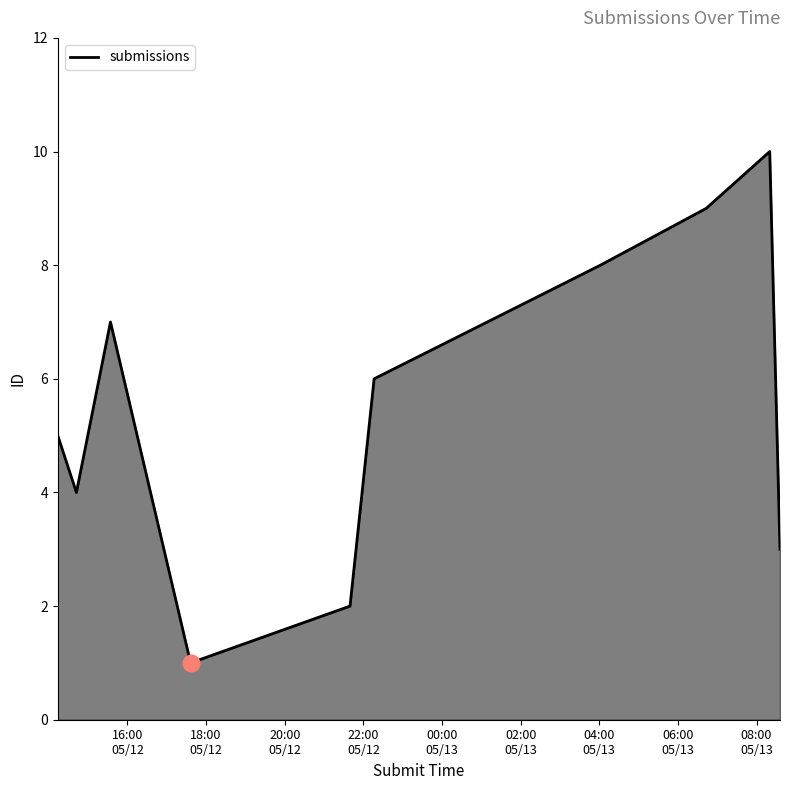

What is the difference between the maximum and minimum values?

9